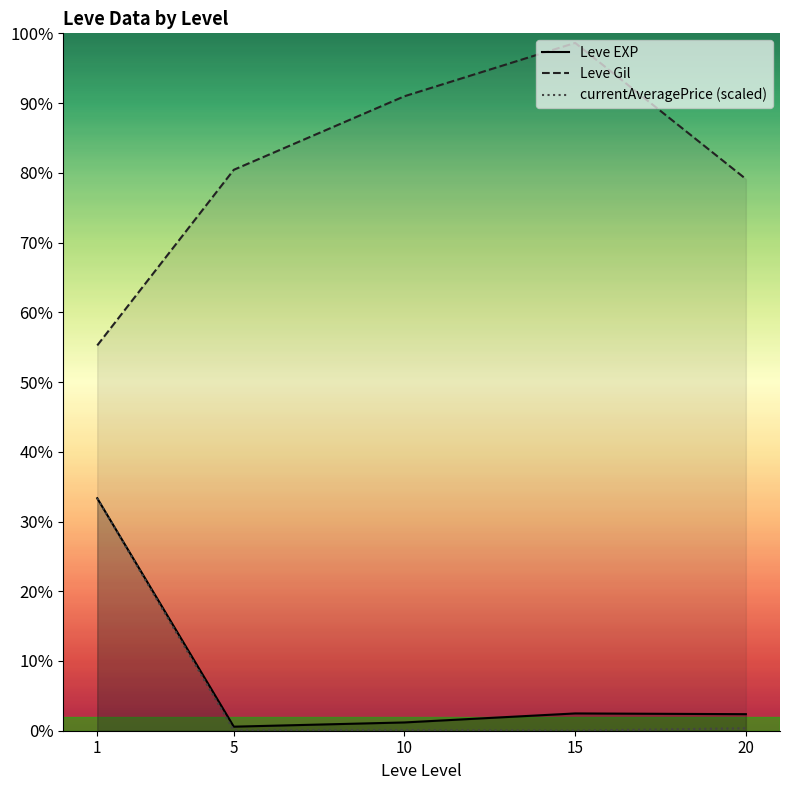

Where is the first local maximum for currentAveragePrice (scaled)?

10